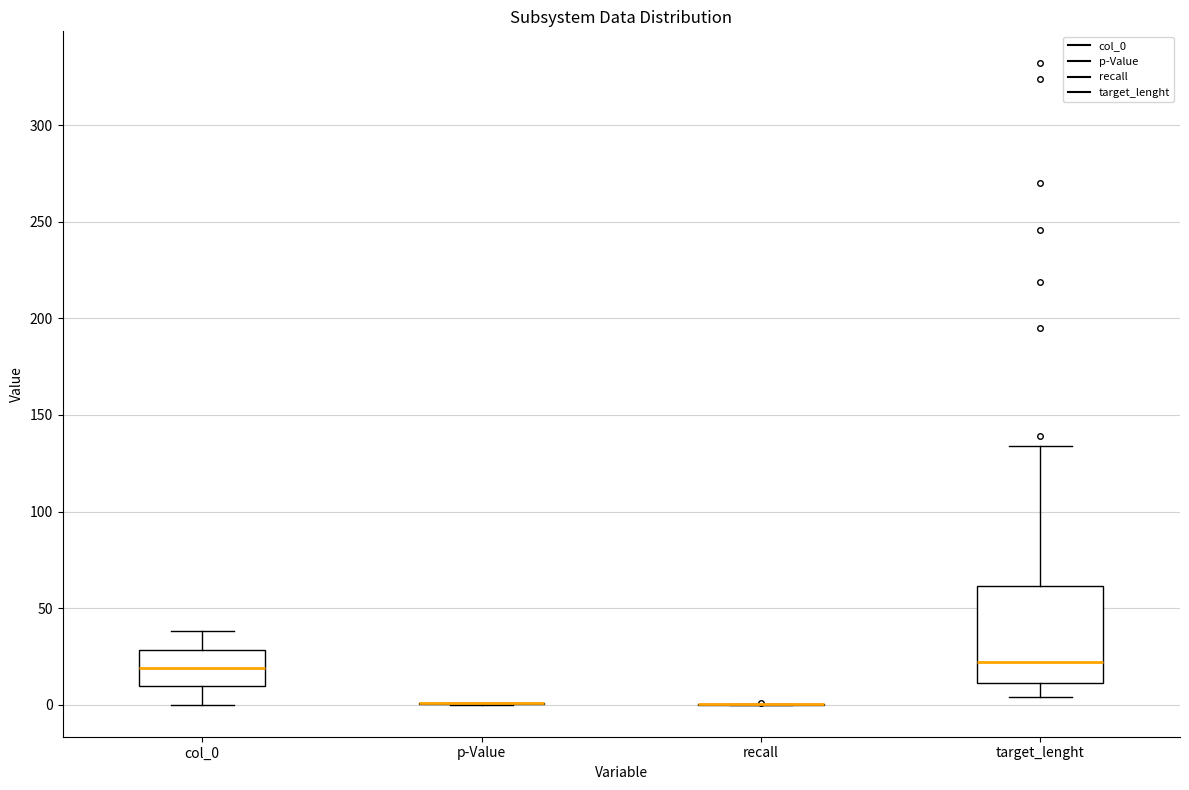

Comparing the boxes themselves (not the whiskers), which one is the tallest?

target_lenght